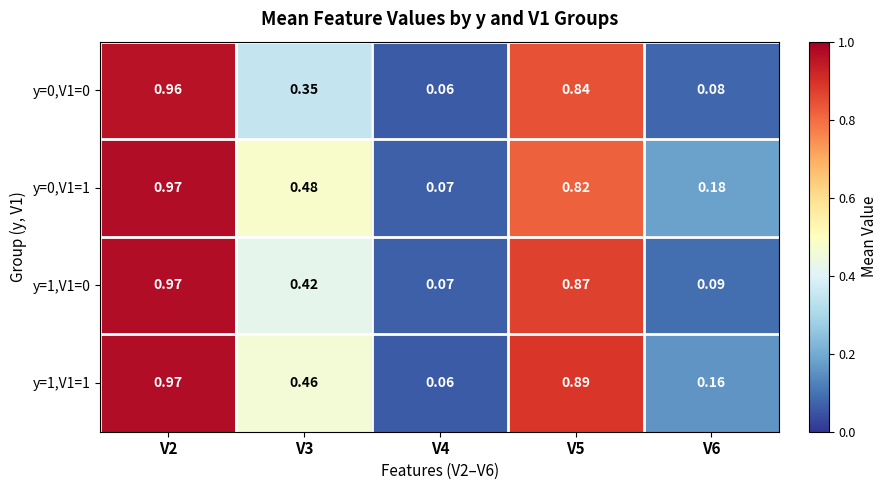

Count the number of data series in this chart.

4